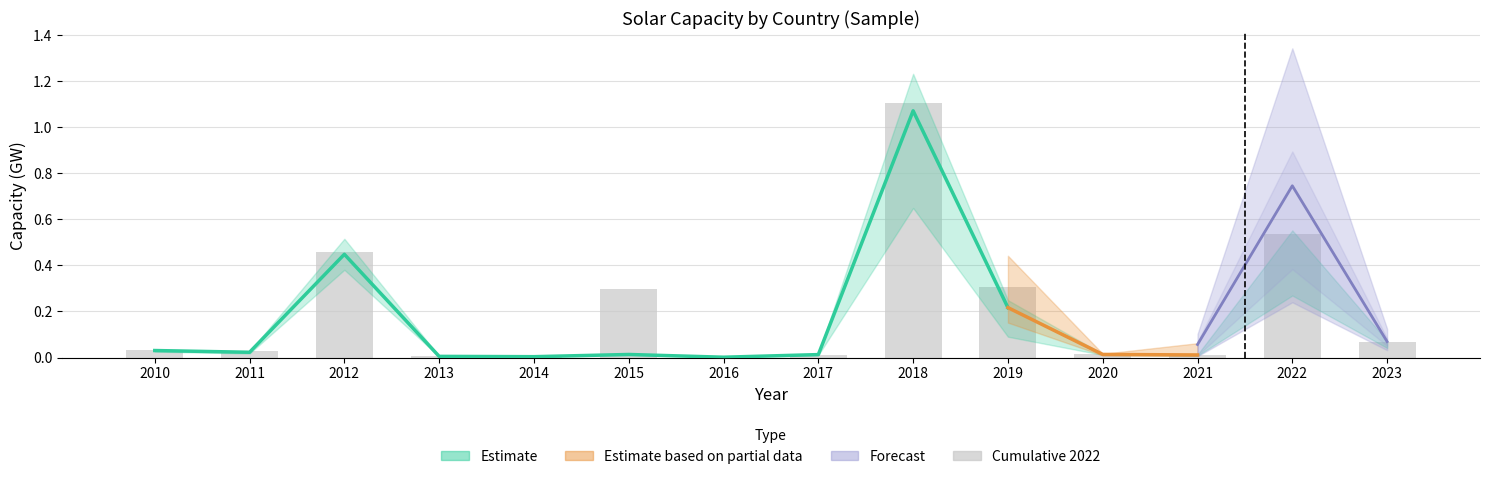

At which label does Cumulative 2022 reach its peak?

2018